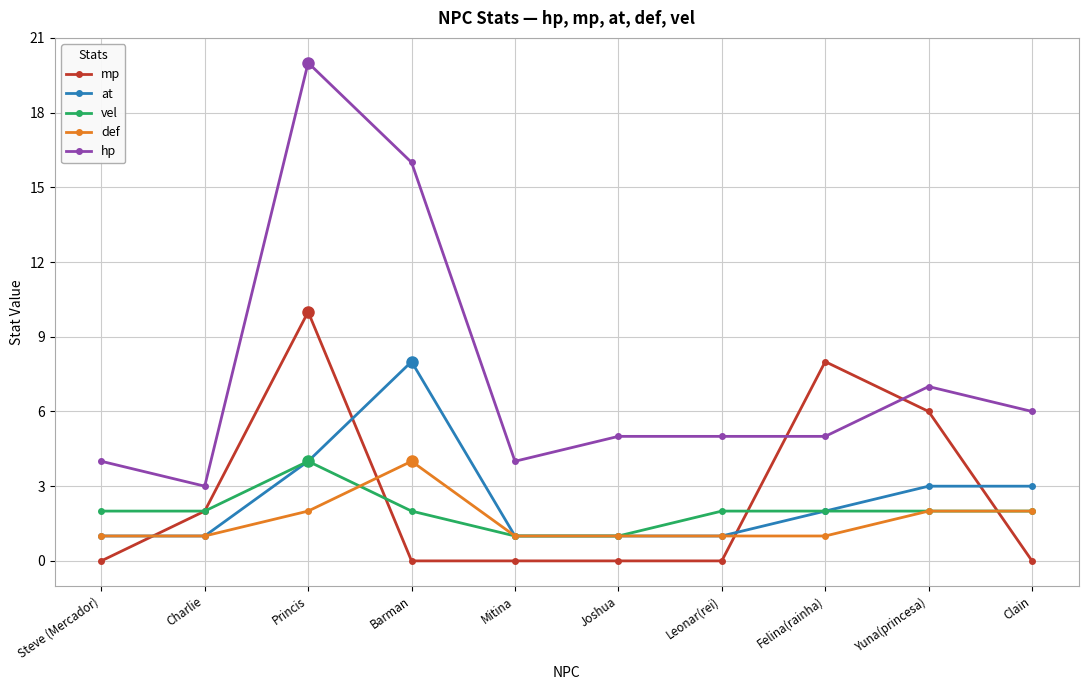

What is the label of the 1st point from the right?

Clain